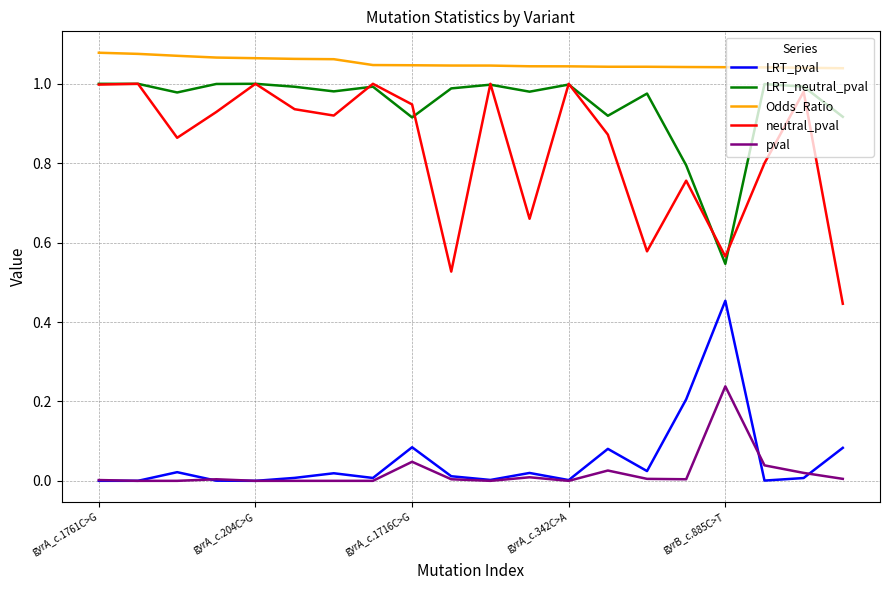

Which series has the largest total across all categories?

Odds_Ratio